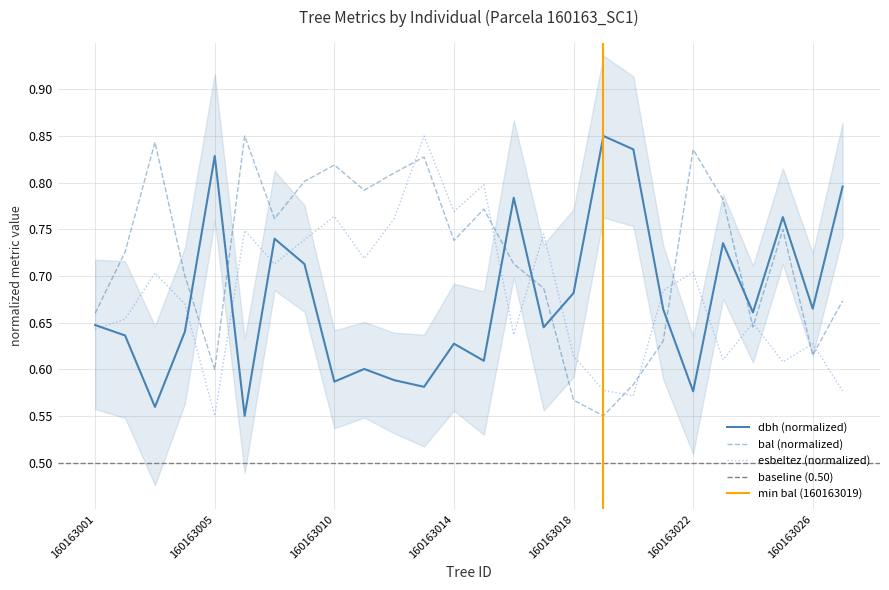

At which category does the chart reach its peak across all series?

160163019